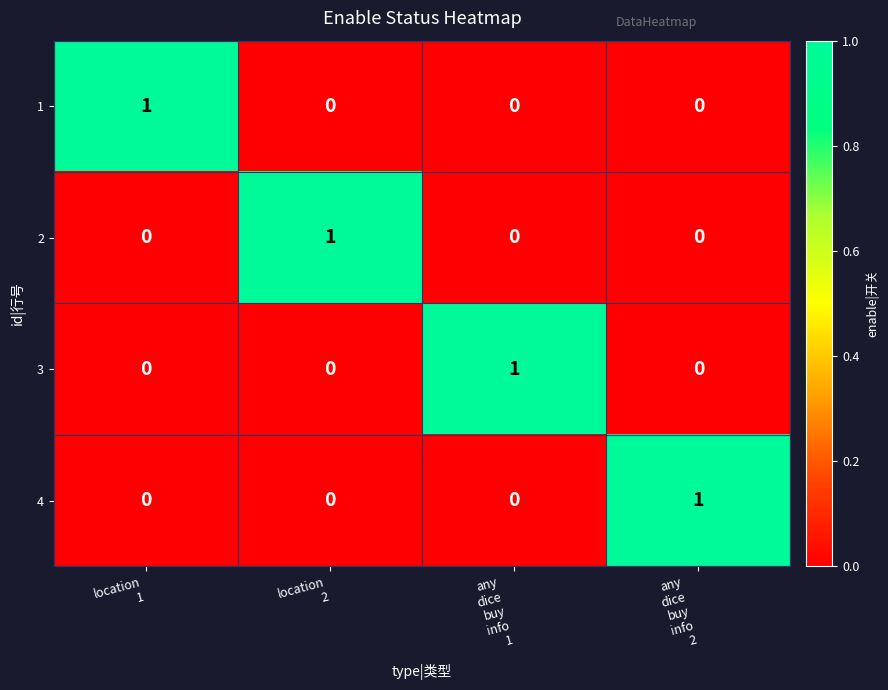

Reading right to left, what are all the values shown in this chart?

1: 0	0	0	1
2: 0	0	1	0
3: 0	1	0	0
4: 1	0	0	0